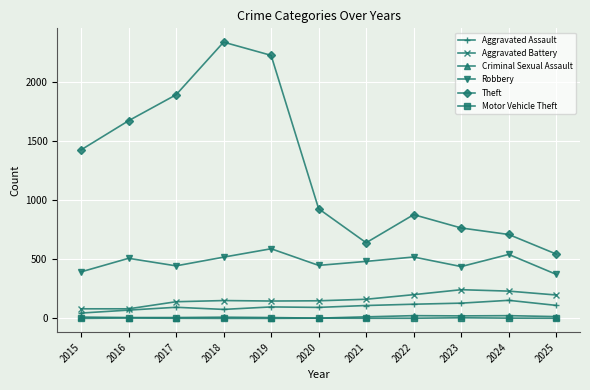

How many values in the Robbery series are below 484?

5